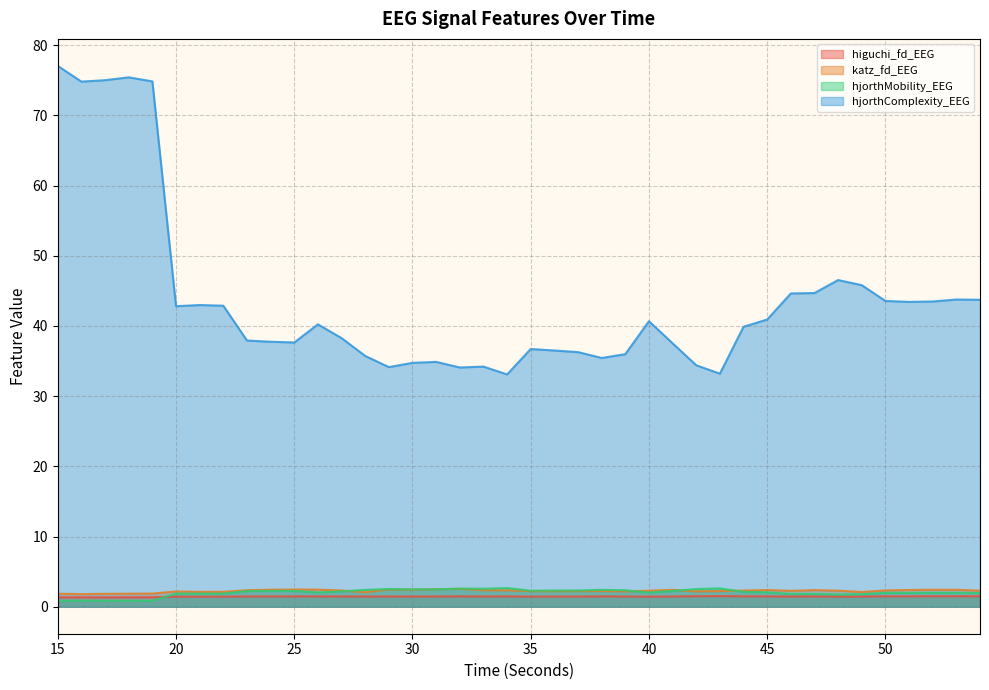

Which has a higher value, 40 or 31?

31